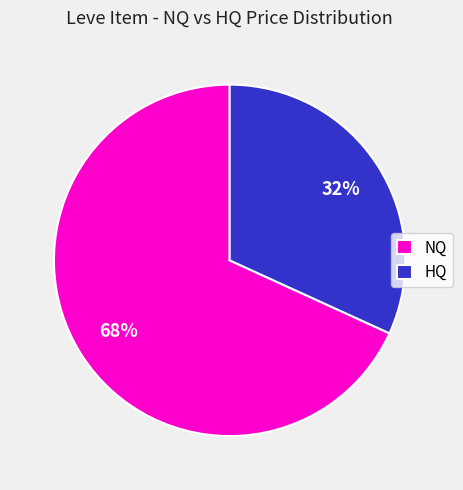

To the nearest percent, what is the average slice percentage?

50%